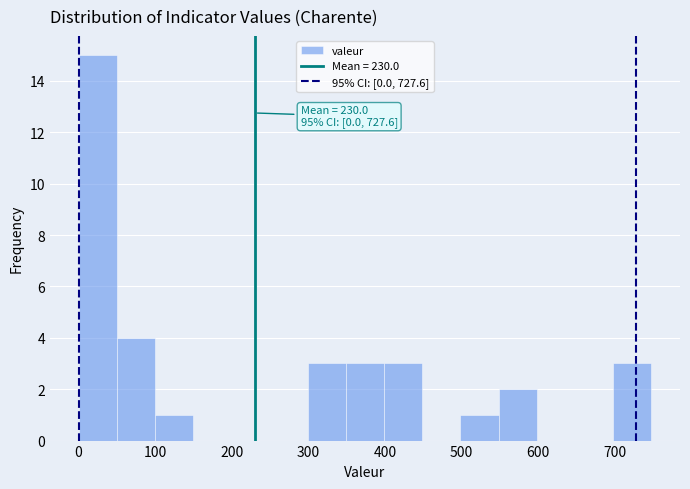

Which range on the x-axis has the tallest bar?

0 to 50